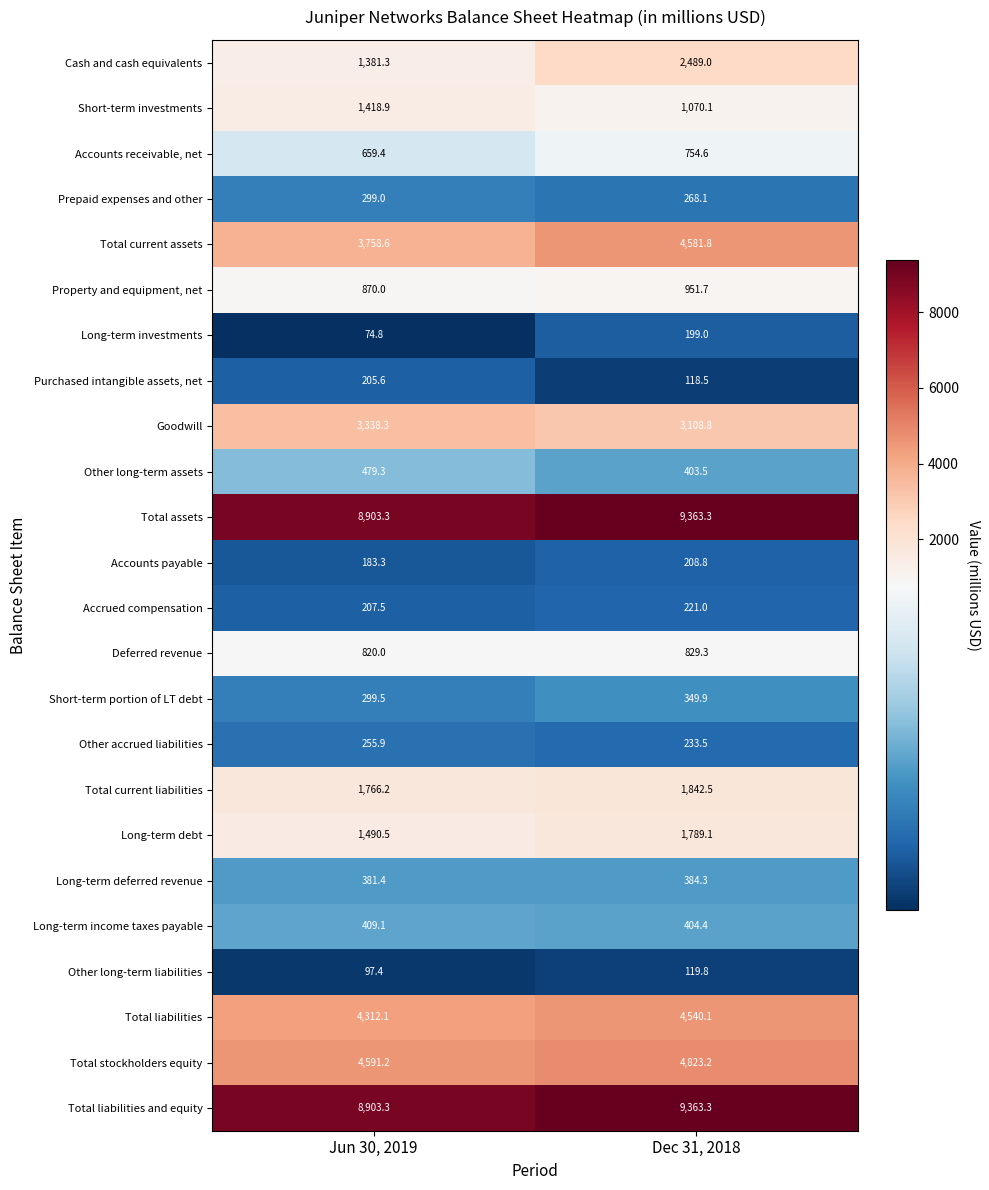

Is it true that Deferred revenue equals 820.0 at Jun 30, 2019?

True